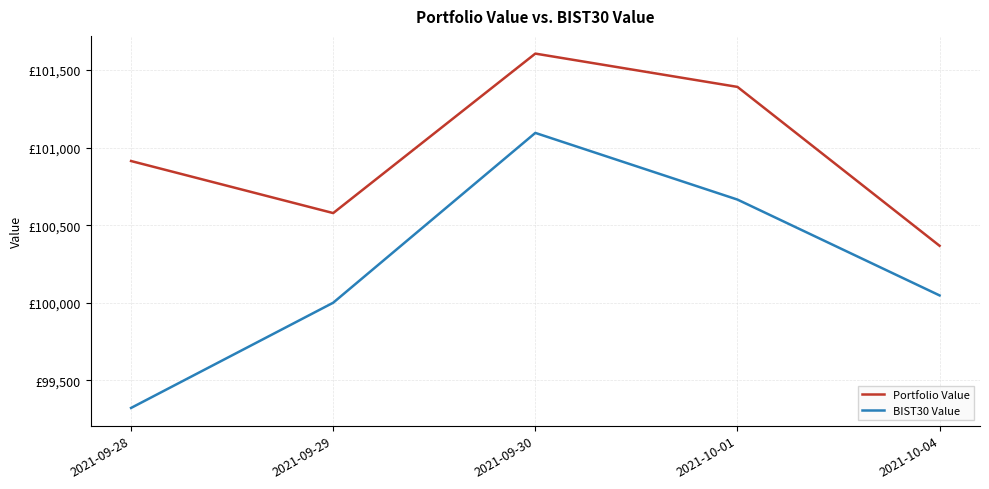

What is the value of the Portfolio Value point at the 3rd from the left?

101606.0